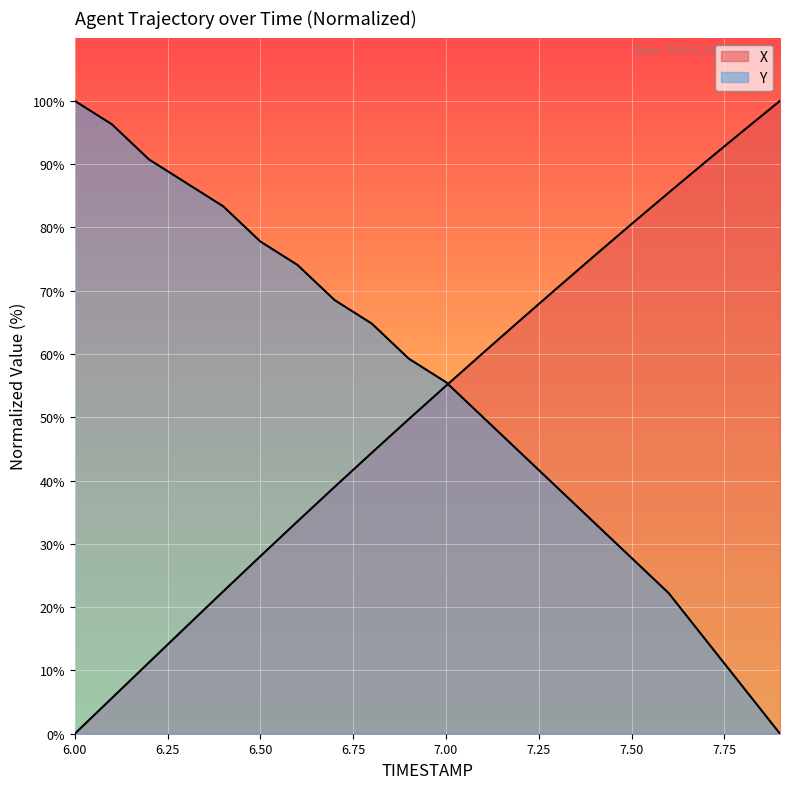

Is it true that X equals 17.0 at 6.5?

False